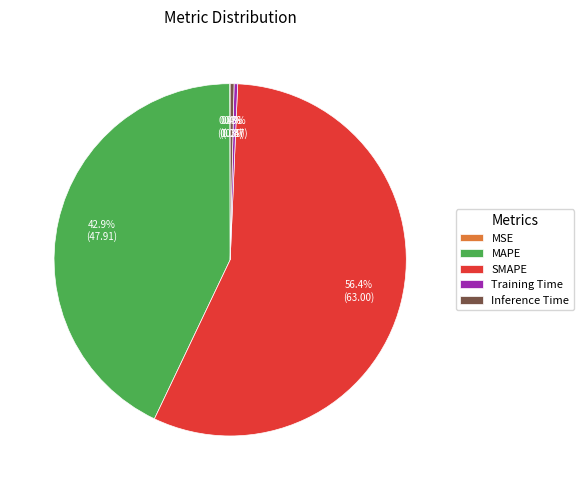

Which slice represents more than half of the pie?

SMAPE